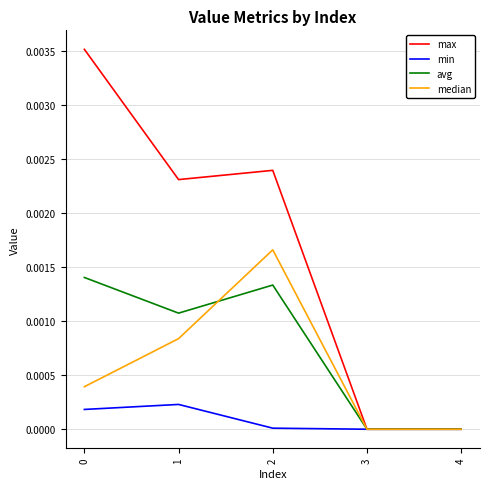

How many interior local peaks does the avg series have?

1